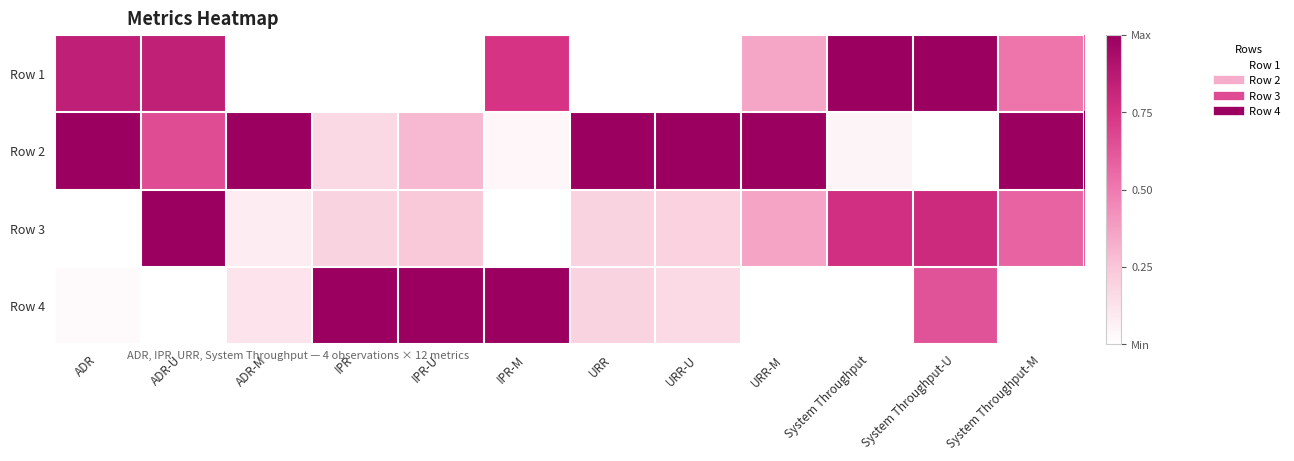

List the series in order of their peak value, highest first.

Row 1, Row 2, Row 3, Row 4